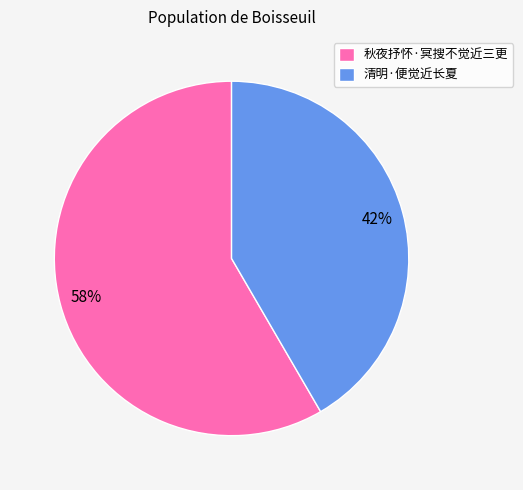

To the nearest percent, what is the combined percentage of 秋夜抒怀·冥搜不觉近三更 and 清明·便觉近长夏?

100%